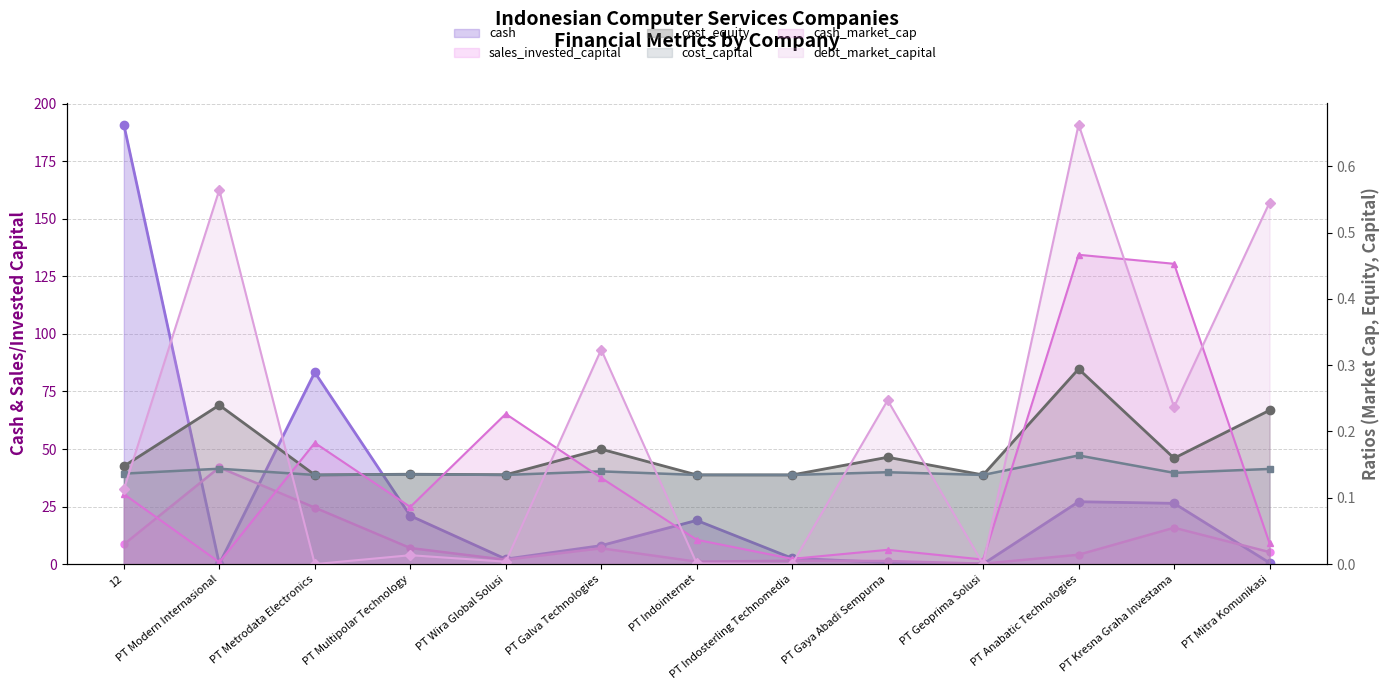

Which category has the highest value across all series?

12